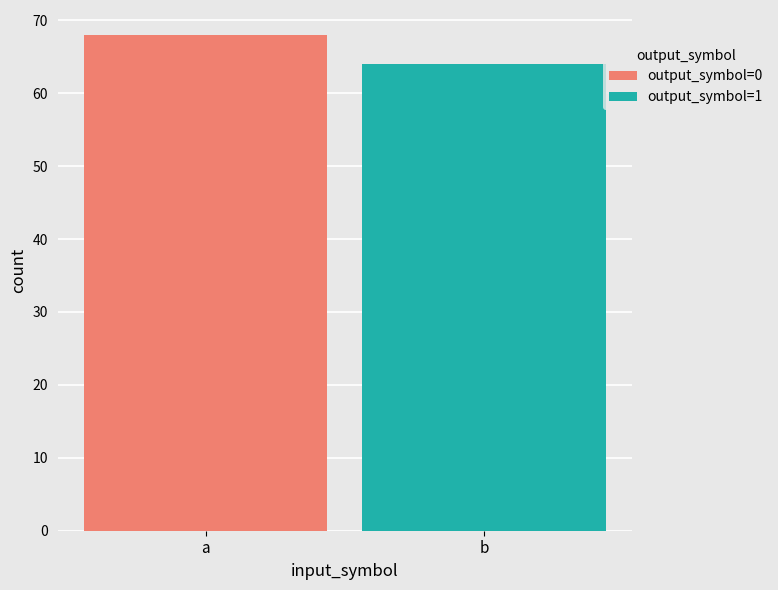

Which series has the widest spread of values?

output_symbol=0